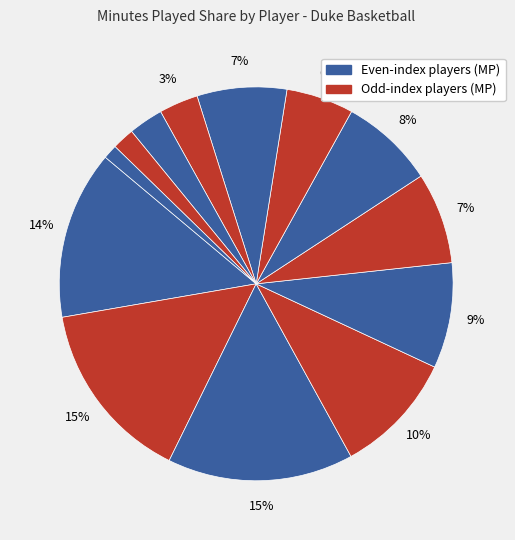

Count the number of slices in the pie.

13